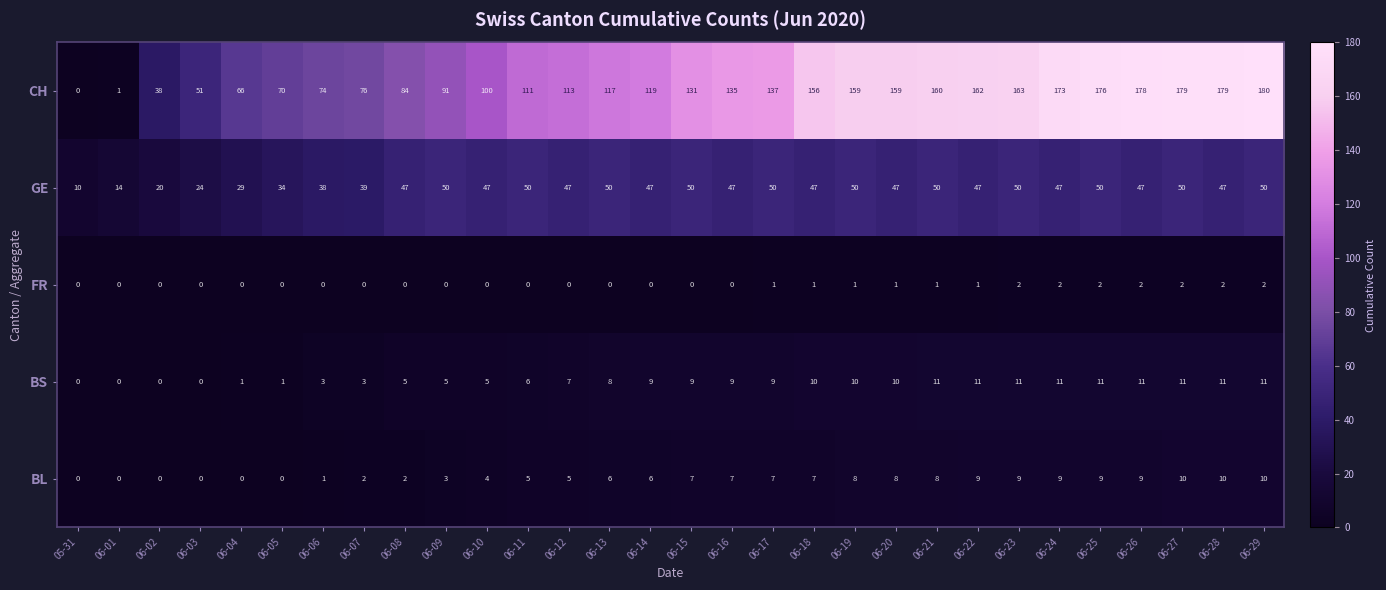

What is the average value of the CH series?

118